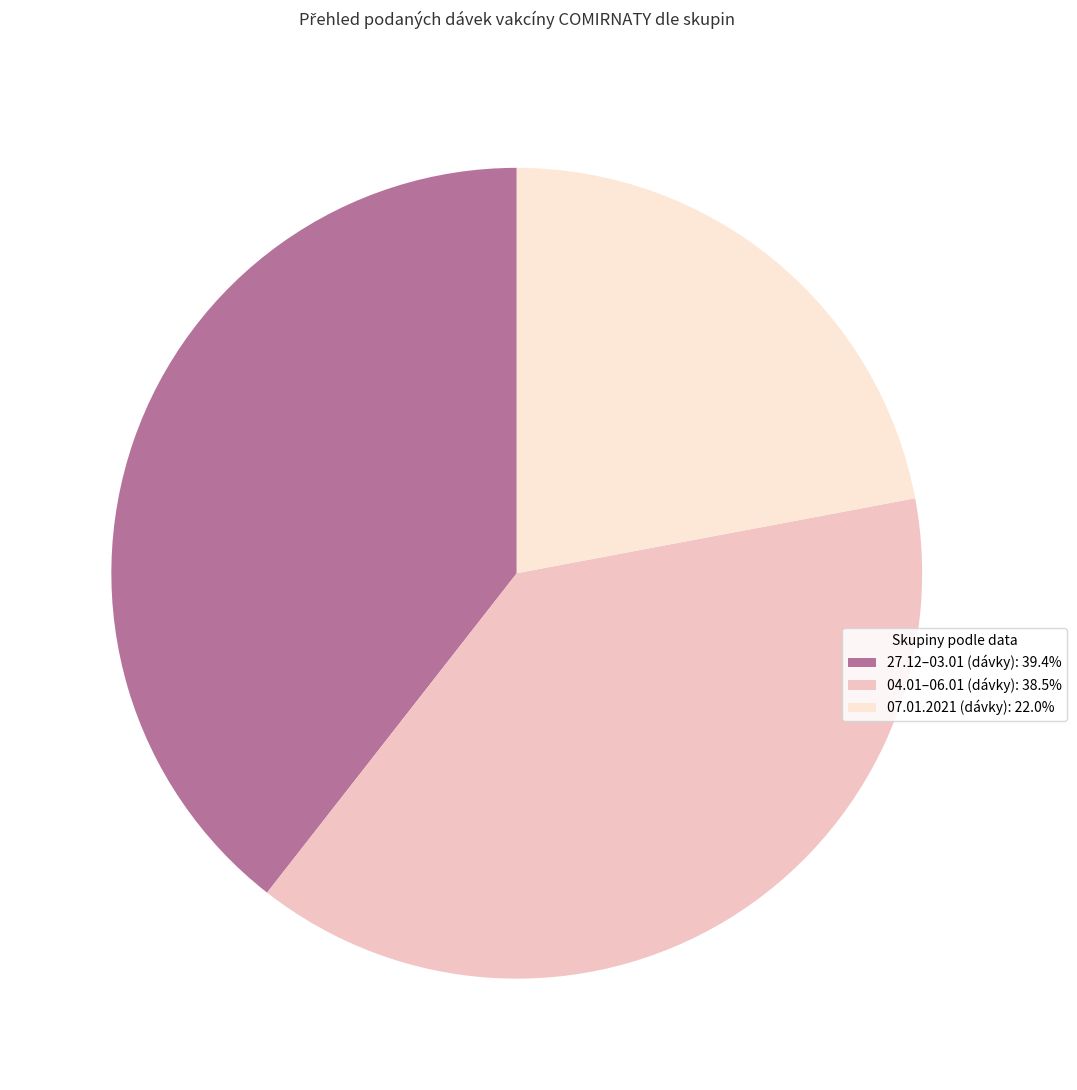

Is the sum of 27.12–03.01 (dávky): 39.4% and 04.01–06.01 (dávky): 38.5% greater than half?

Yes